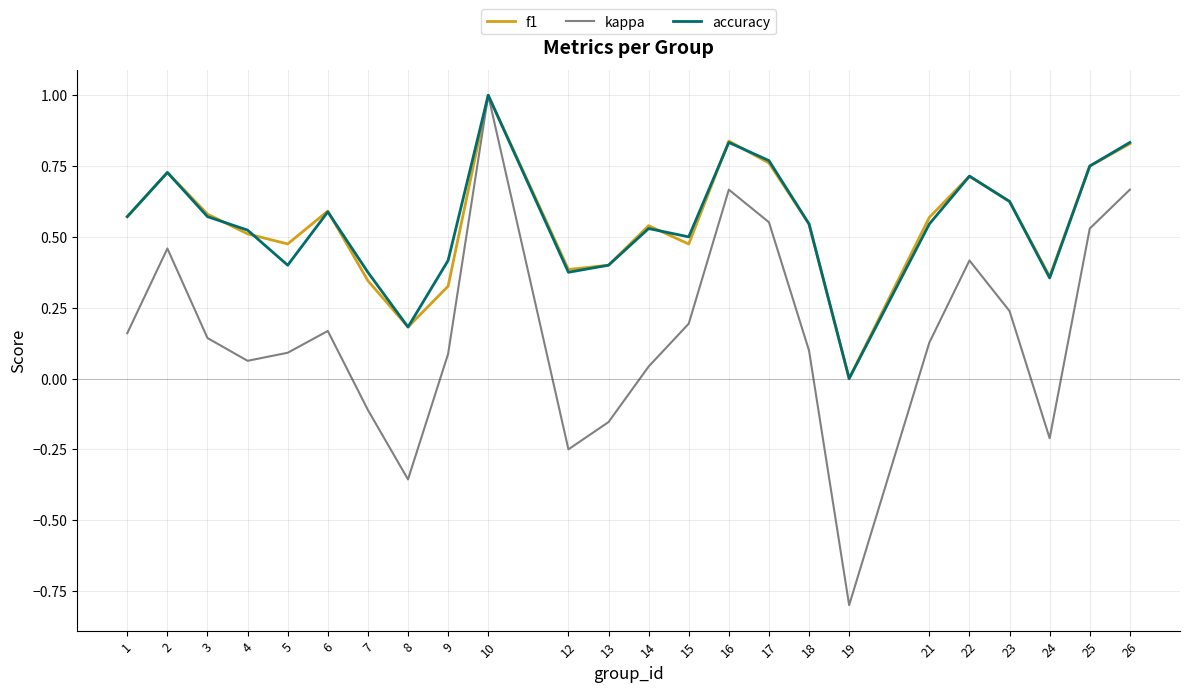

Count the number of data series in this chart.

3